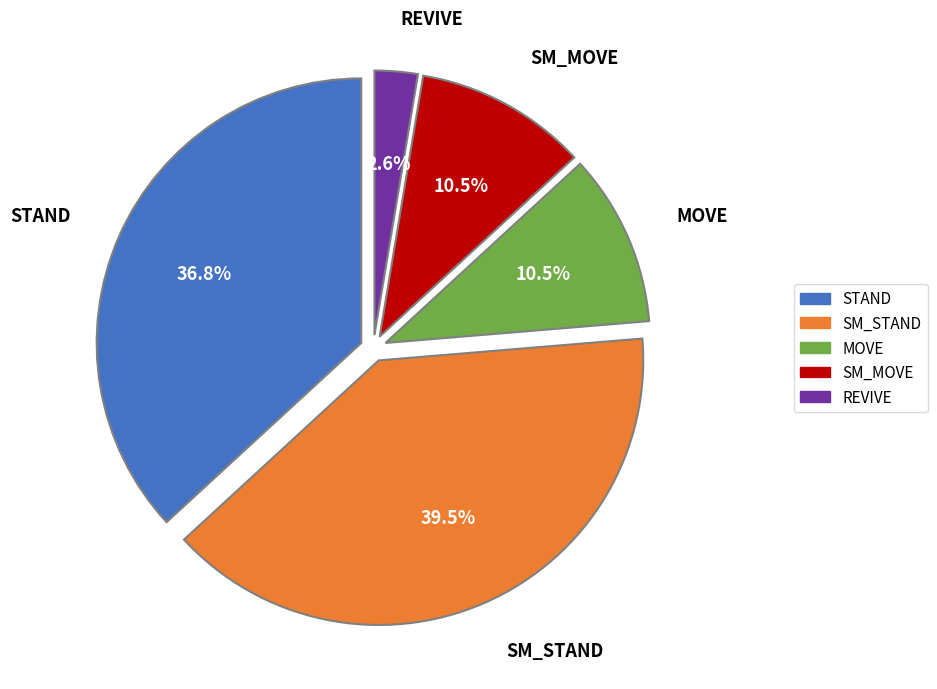

Is there a majority slice in this chart?

No